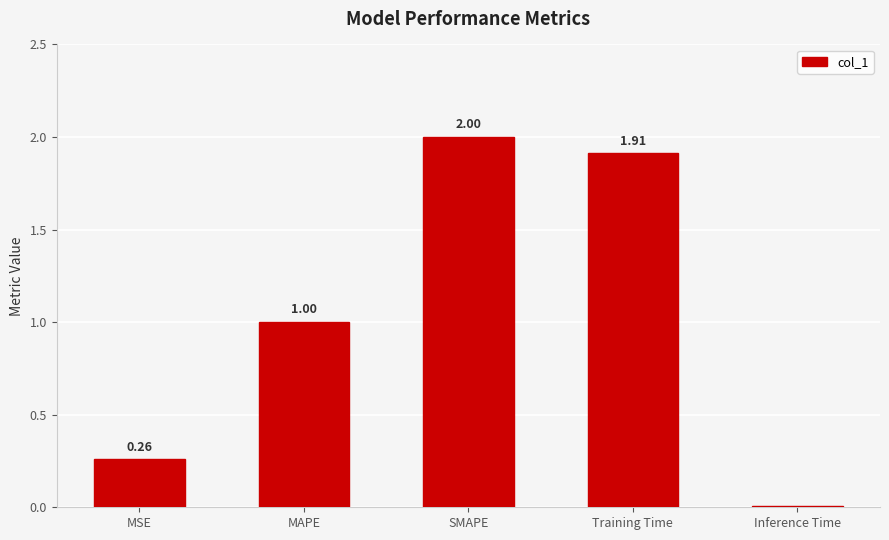

At which category does the chart reach its peak across all series?

SMAPE